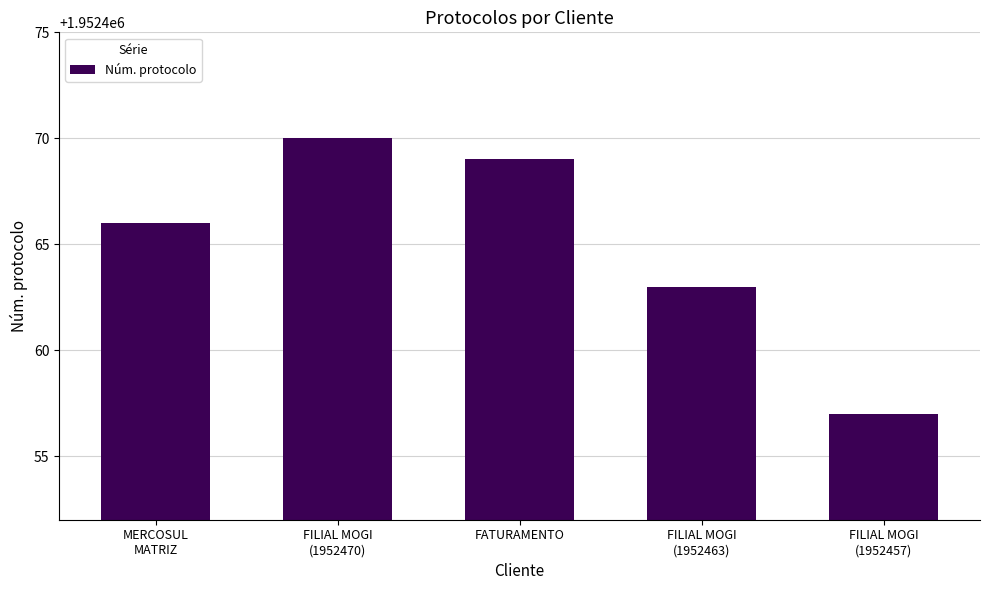

List the labels in order of value, smallest first.

FILIAL MOGI
(1952457), FILIAL MOGI
(1952463), MERCOSUL
MATRIZ, FATURAMENTO, FILIAL MOGI
(1952470)